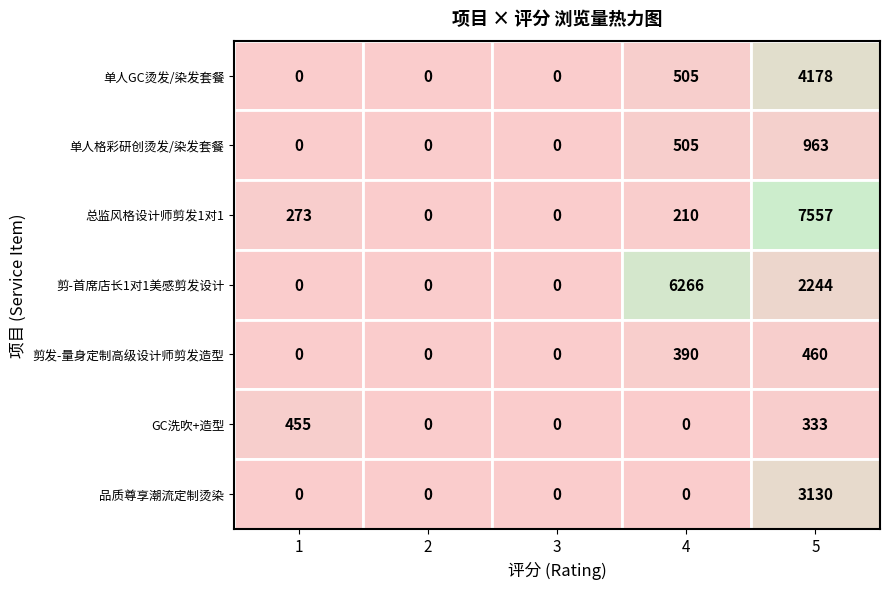

What is the maximum value shown in the chart?

7557